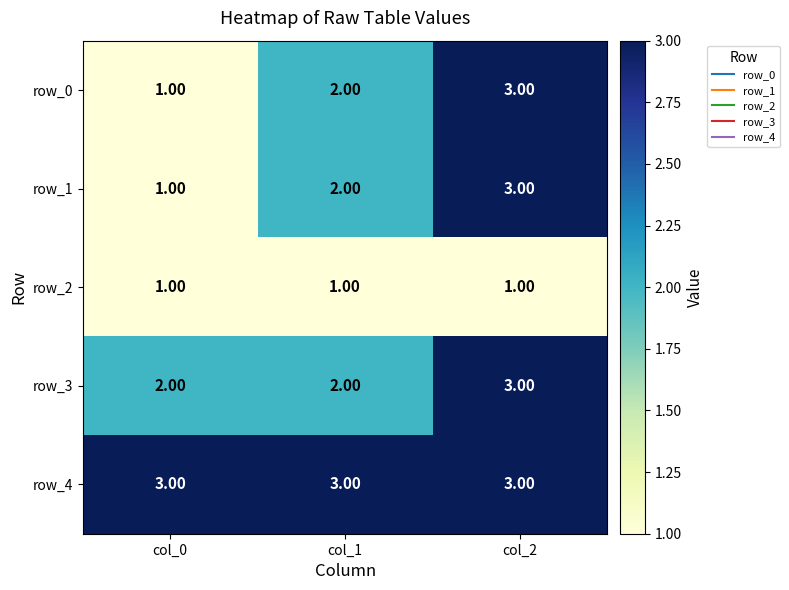

The row_2 series shows 0 at col_2. True or false?

False